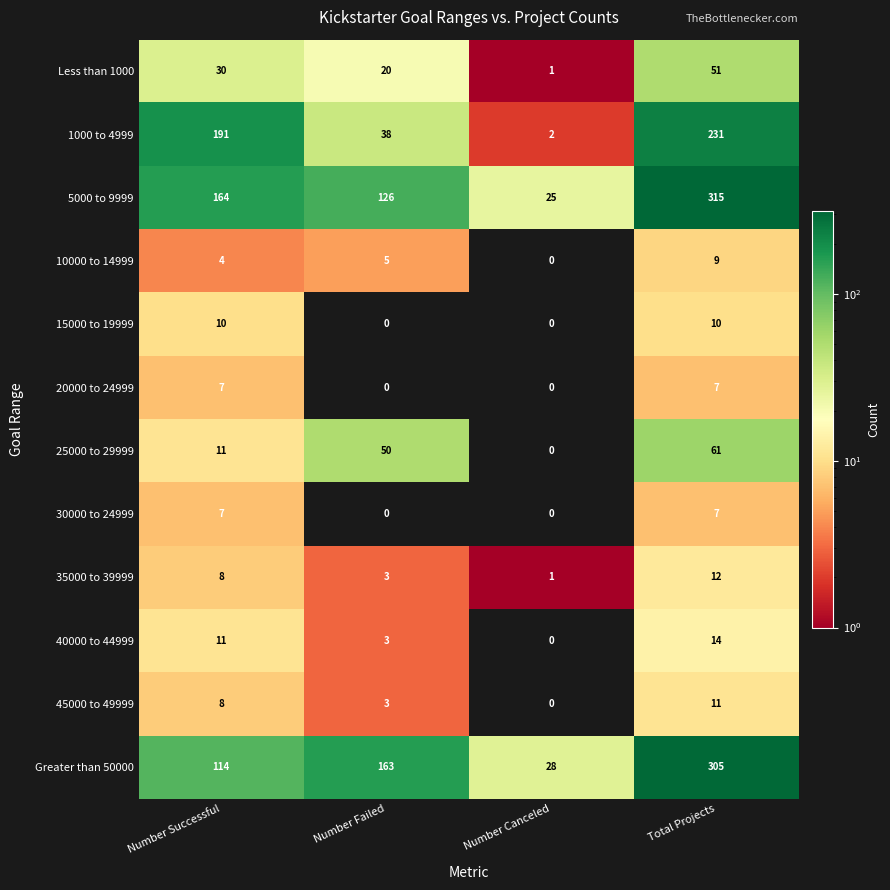

Which series changed the most between Number Failed and Total Projects?

1000 to 4999